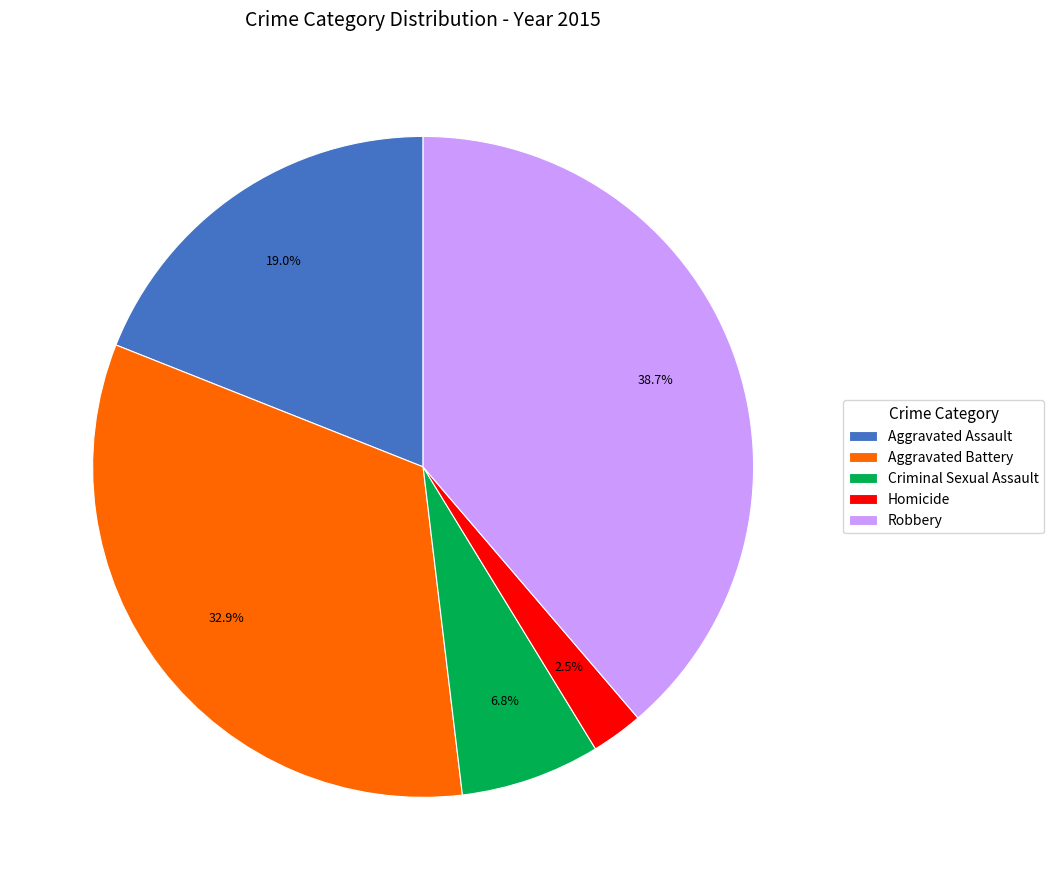

Is Criminal Sexual Assault the majority of the pie?

No